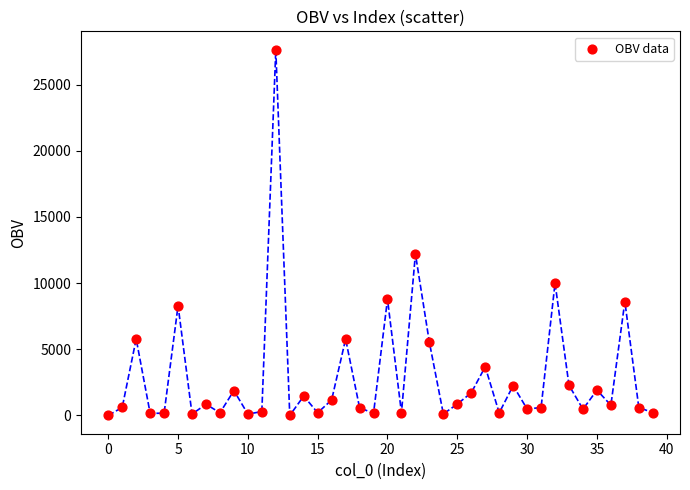

What Y value in the scatter plot is closest to 13818?

12200.4